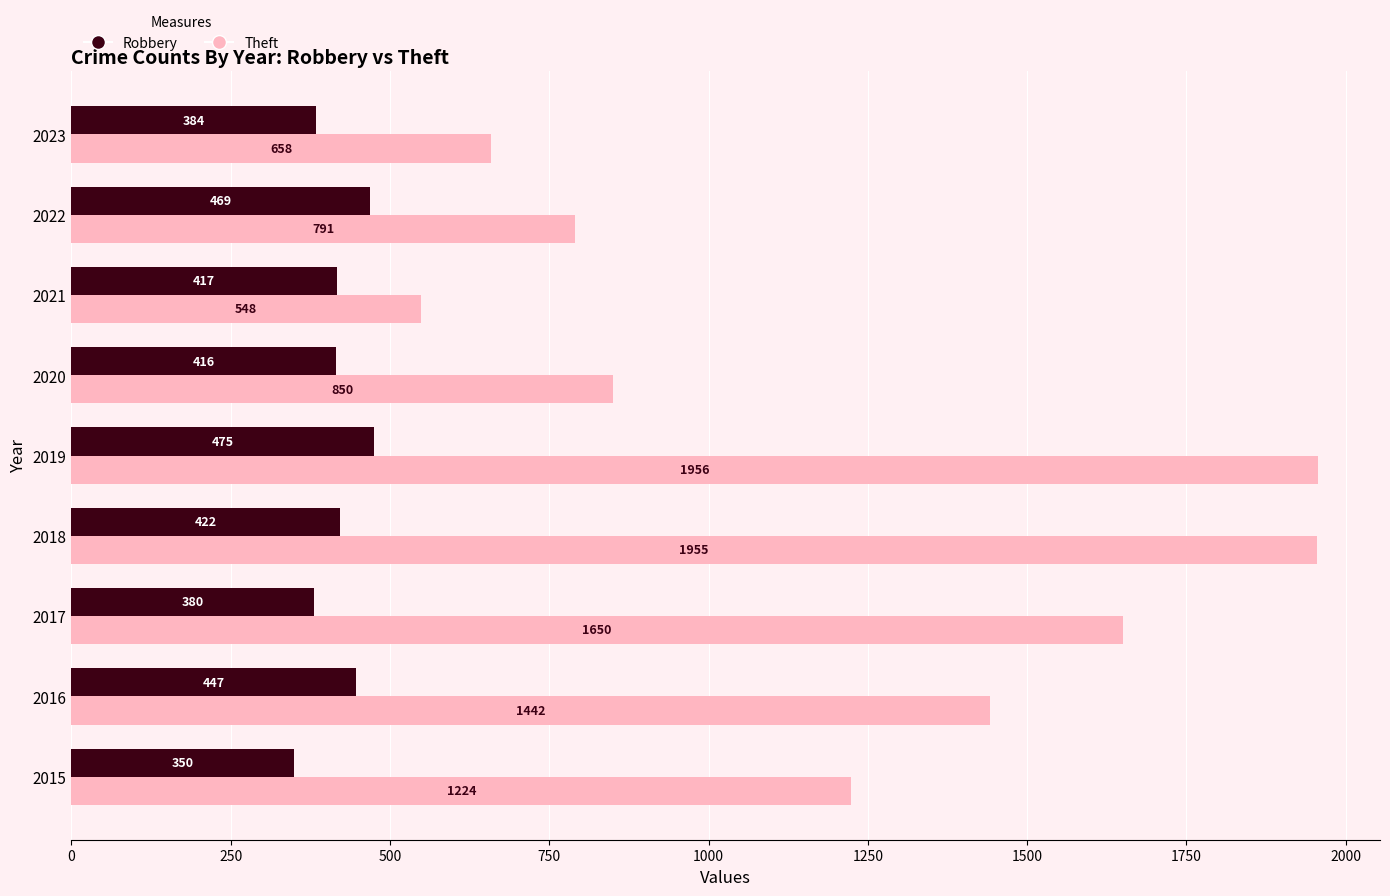

Count the number of categories in the chart.

9